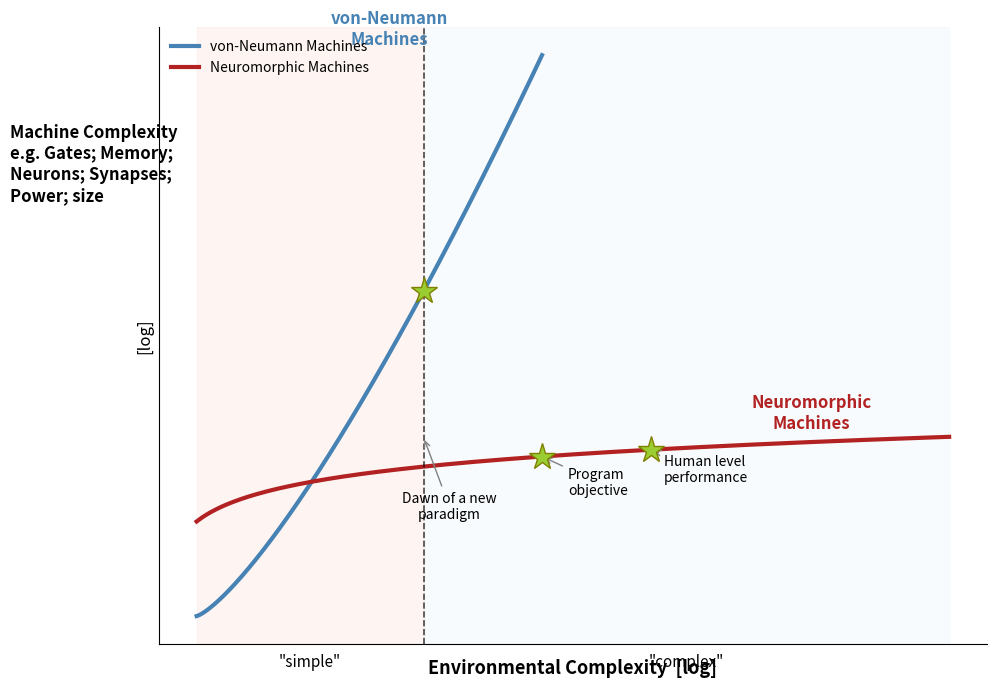

What is the sum of the von-Neumann Machines values at 3 and 0?

55.4